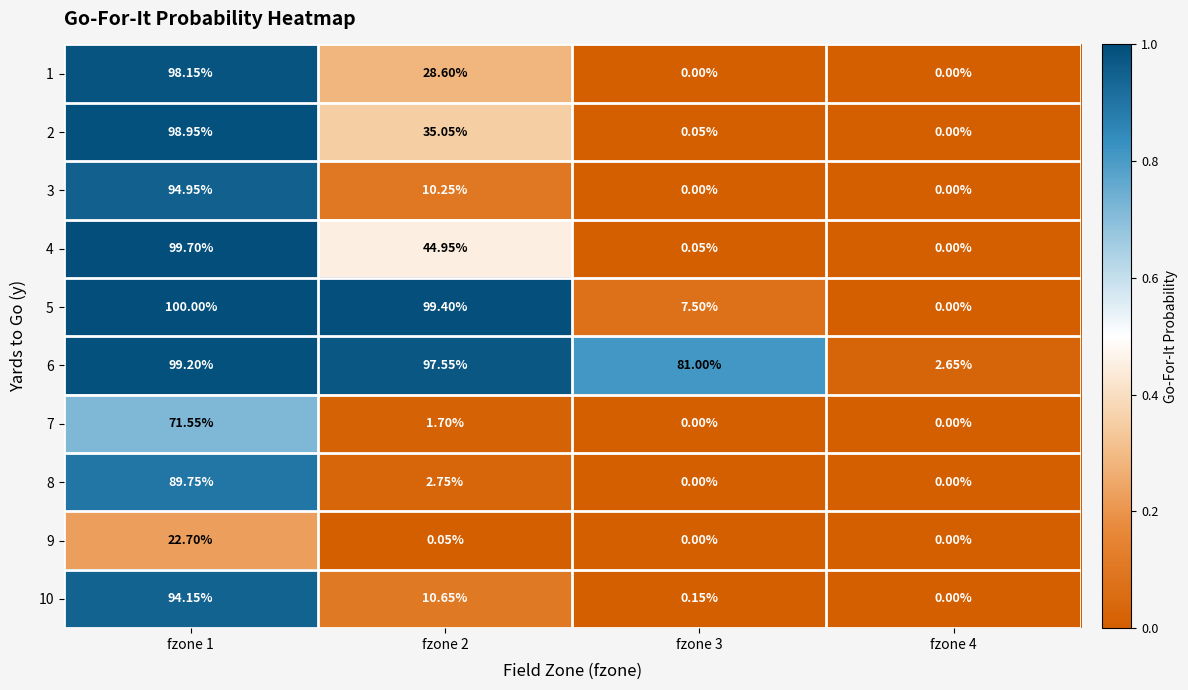

Is the value of 3 at fzone 1 greater than the value of 8 at fzone 3?

Yes